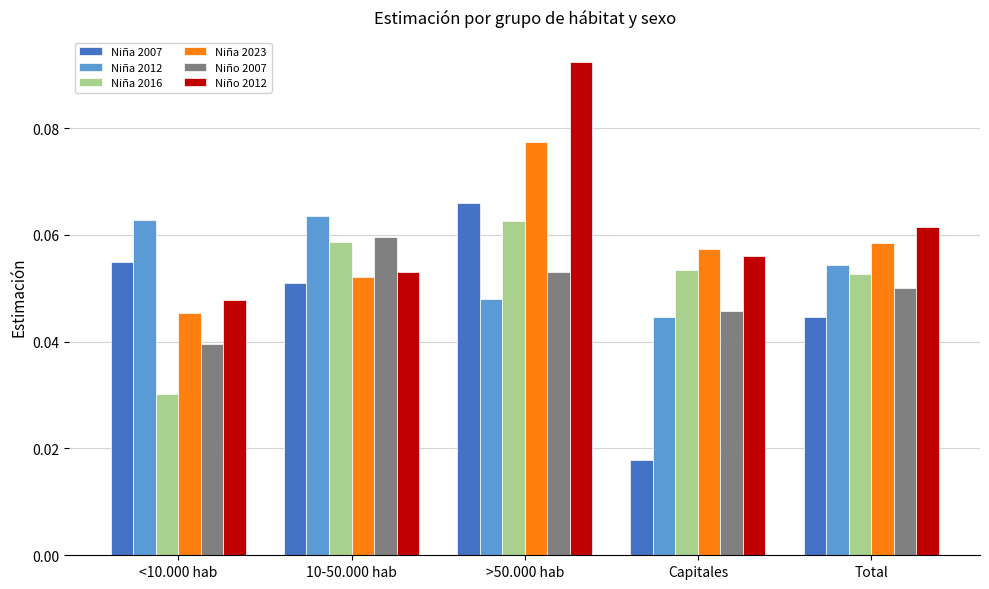

Which category has the lowest value in the Niño 2012 series?

<10.000 hab